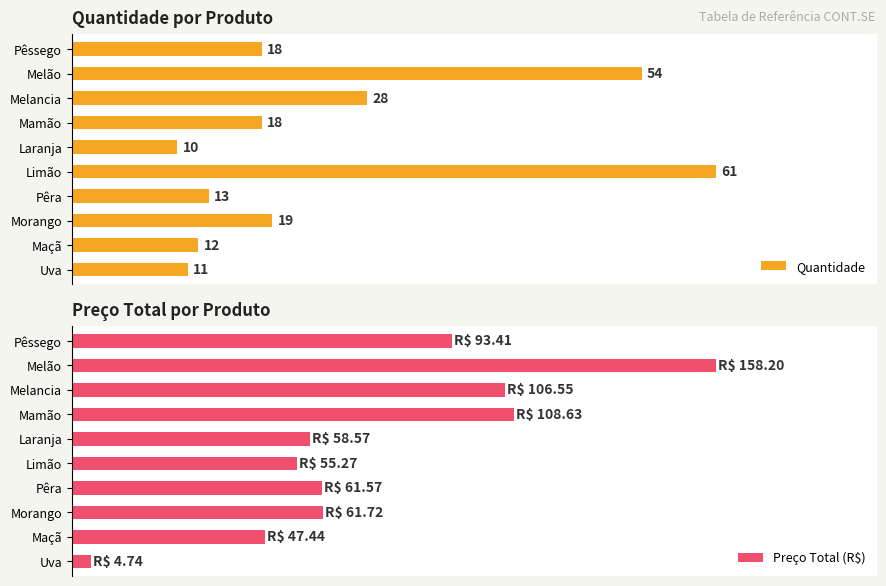

Where is Preço Total (R$) nearest to the value 81?

Pêssego